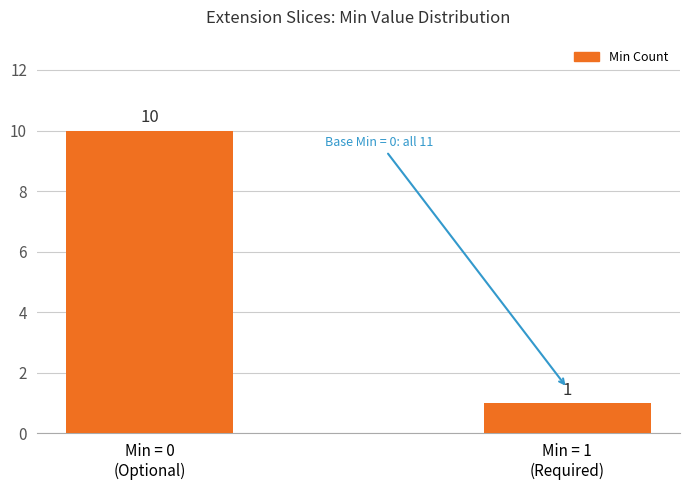

Rank the categories by value from lowest to highest.

Min = 1
(Required), Min = 0
(Optional)